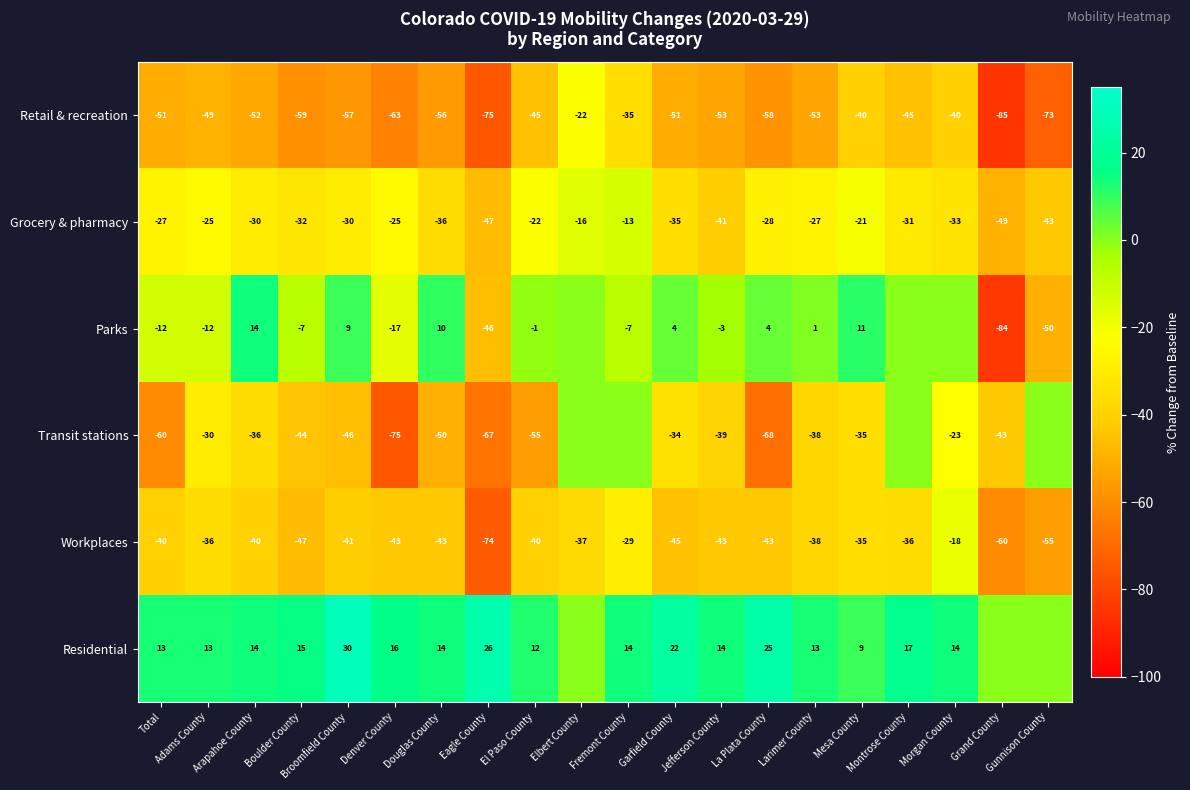

Count the number of data series in this chart.

6